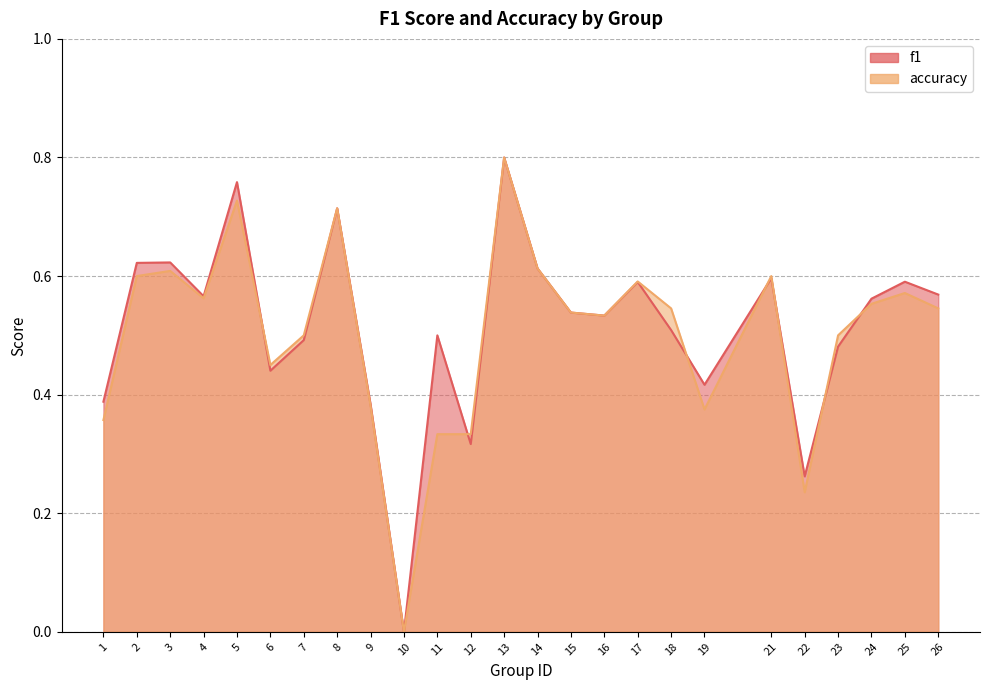

How many times do accuracy and f1 cross each other?

7